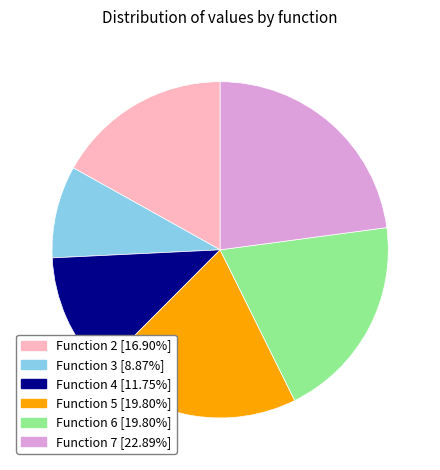

Approximately how many times larger is the value at Function 2 [16.90%] compared to Function 4 [11.75%]?

1.4